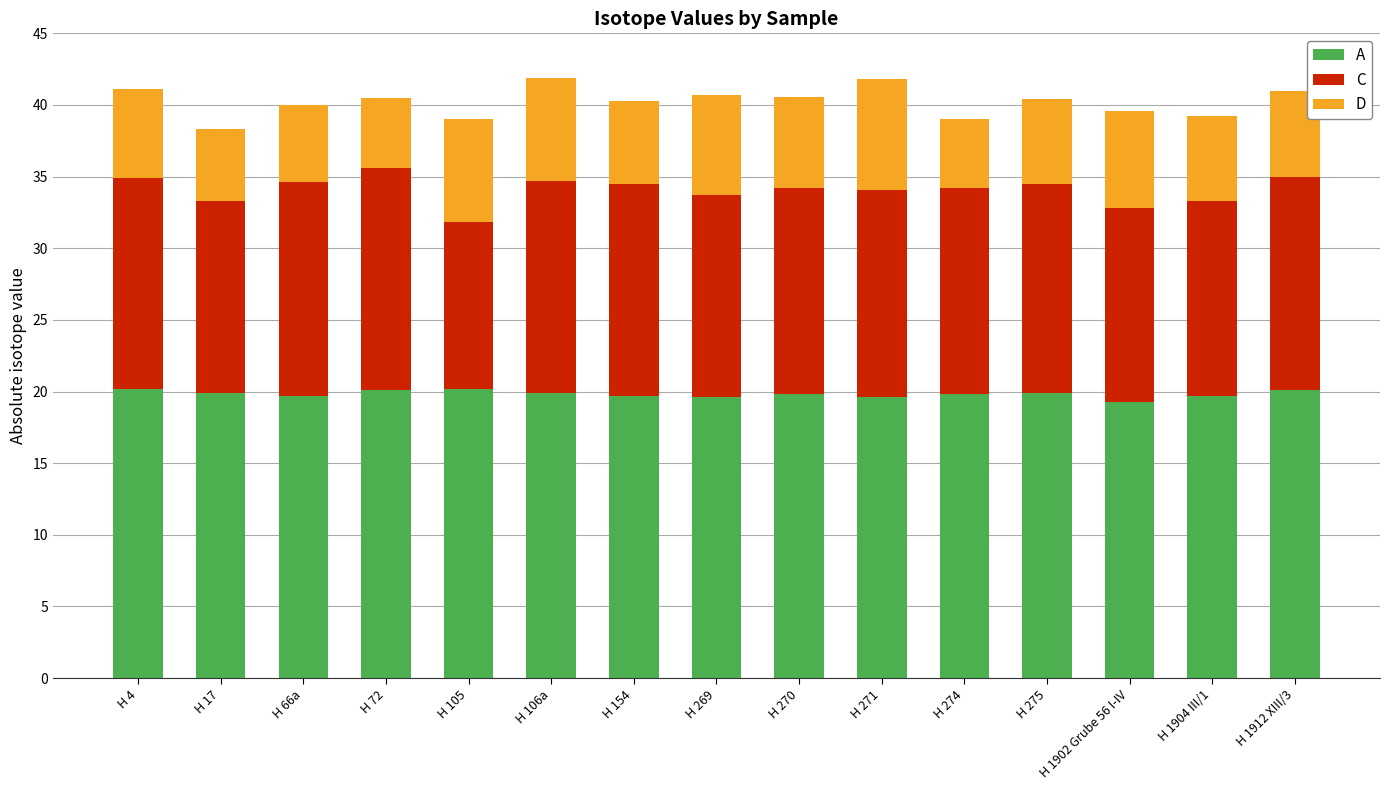

How many bars are there in total?

15